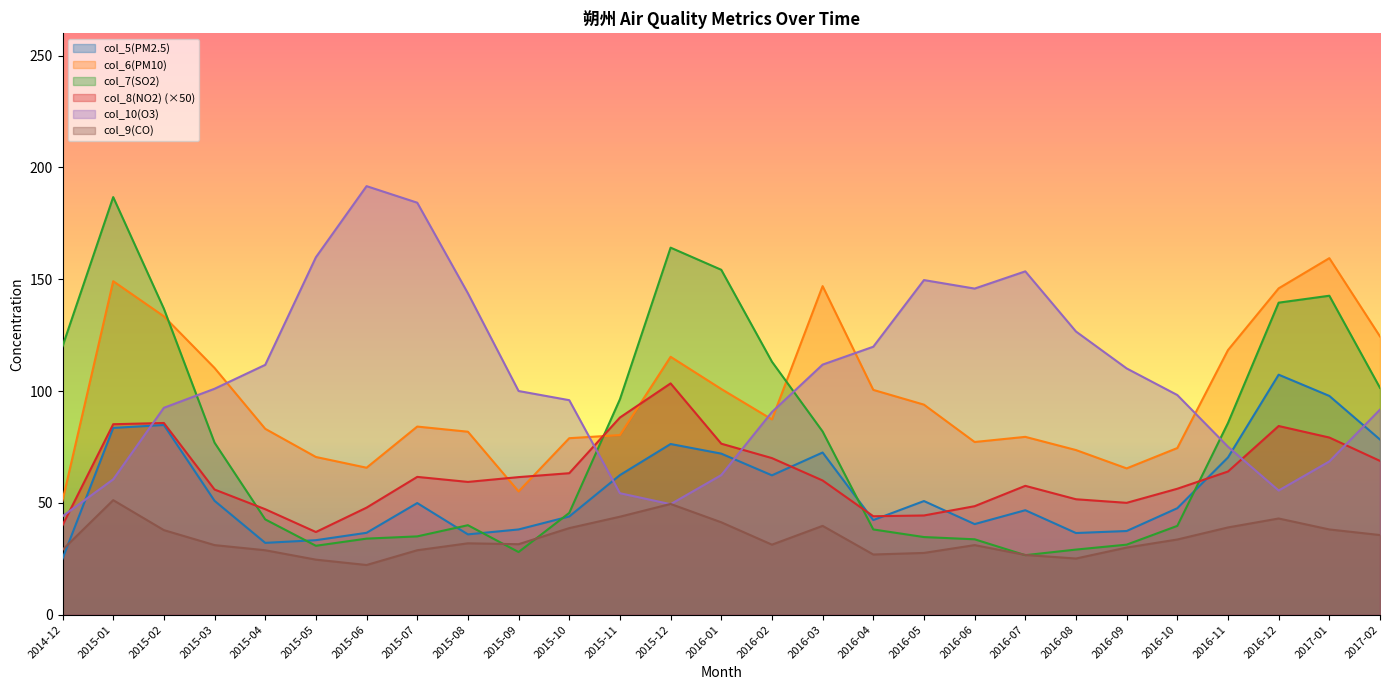

Is the value of col_9(CO) at 2015-02 greater than the value of col_5(PM2.5) at 2015-07?

No